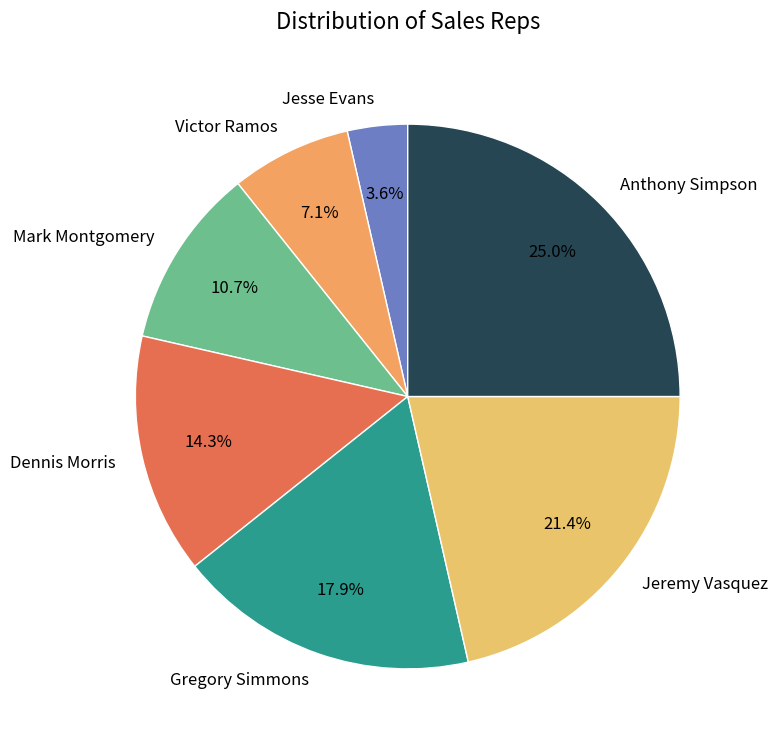

Which slice is the smallest?

Jesse Evans